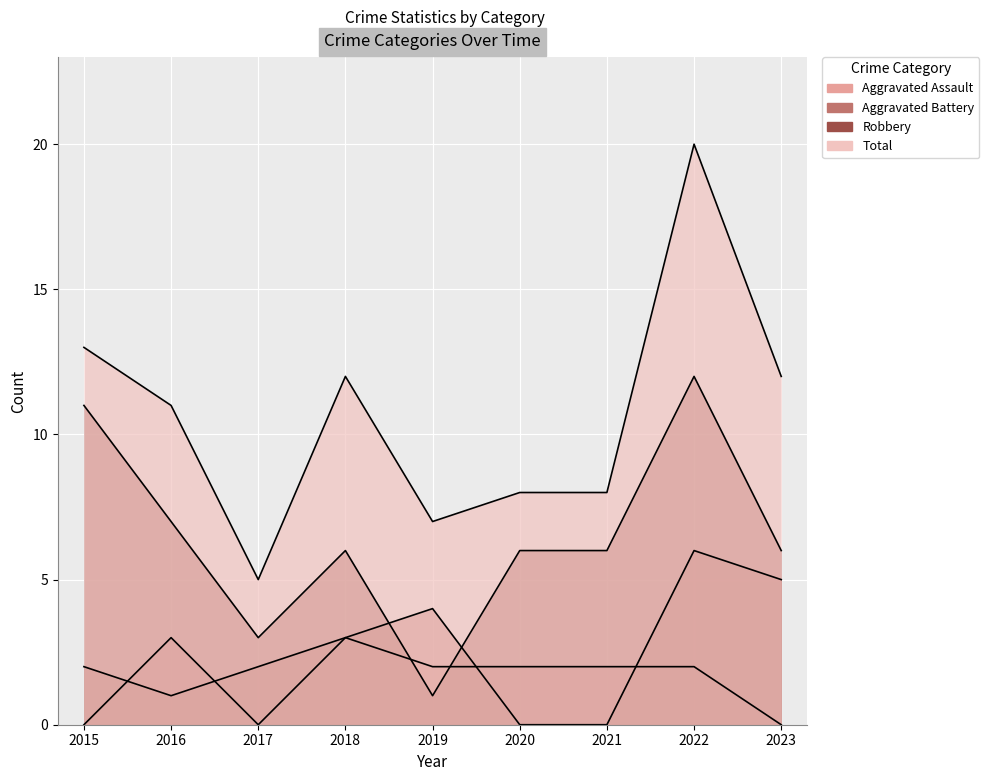

In Total, how many points are higher than both neighbors (excluding endpoints)?

2